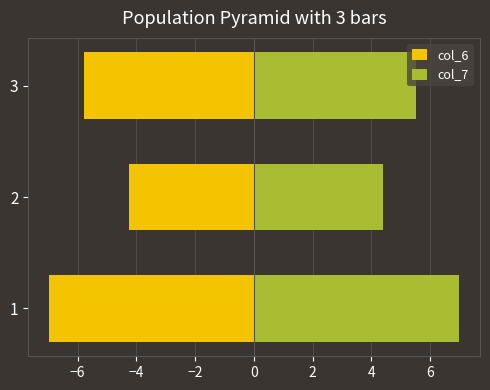

Is it true that col_6 equals -7.9 at 3?

False